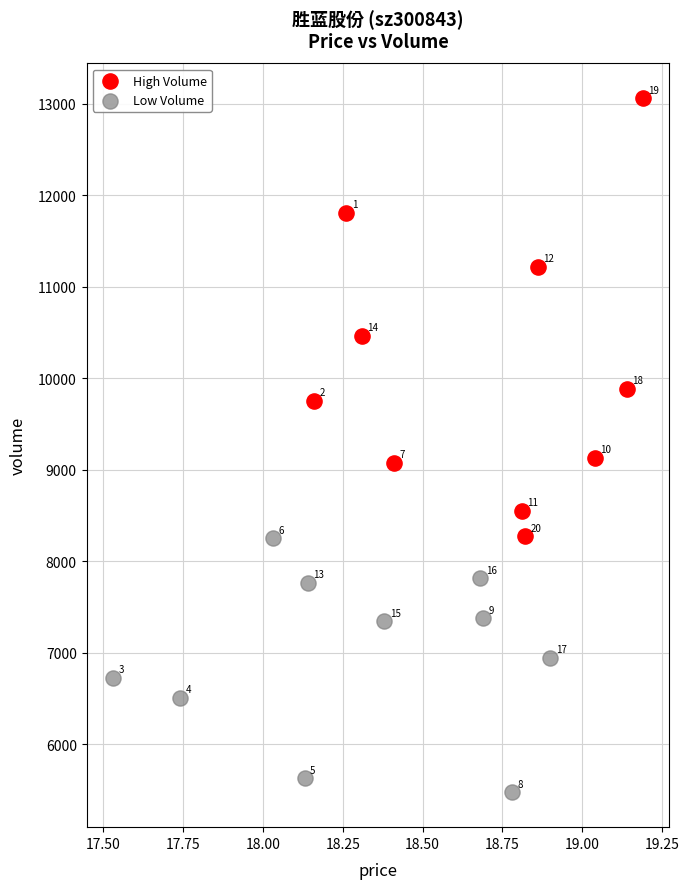

Which series contains the lowest Y value?

Low Volume